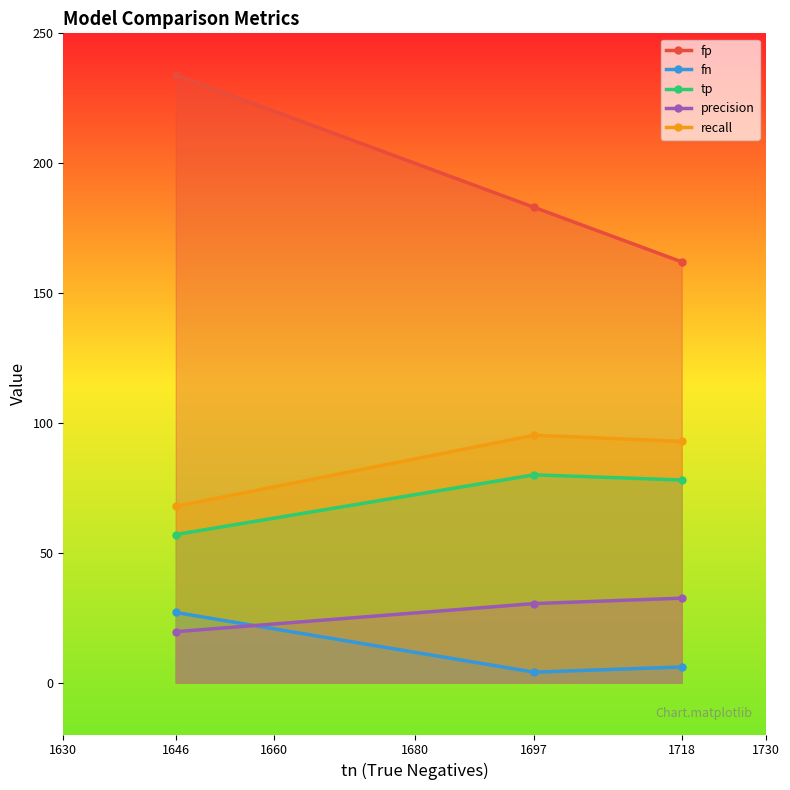

What are all the series names shown in the legend?

fp, fn, tp, precision, recall